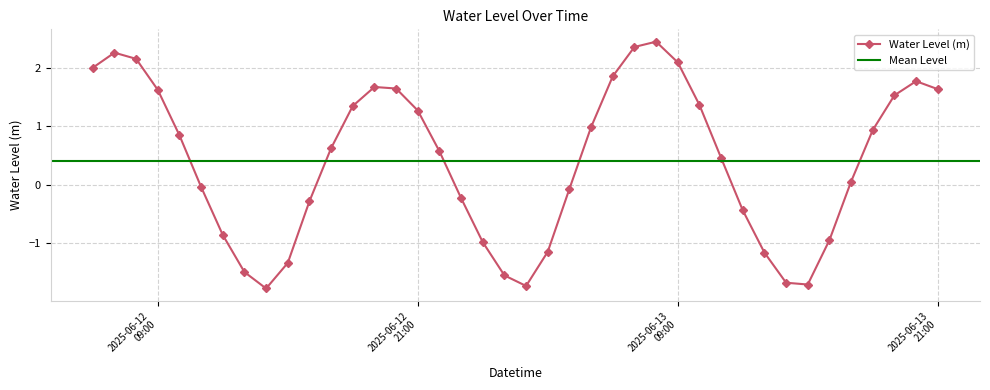

The value at 2025-06-12 18:00:00 is 1.3. True or false?

True